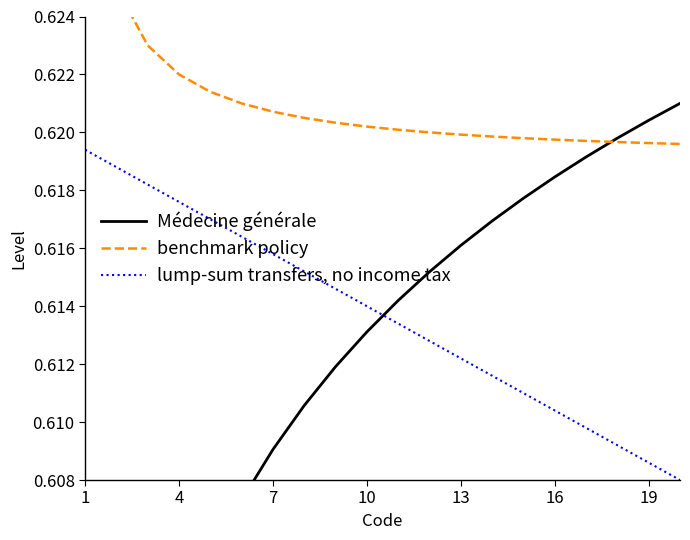

What is the sum of the benchmark policy values at 7 and 17?

1.2